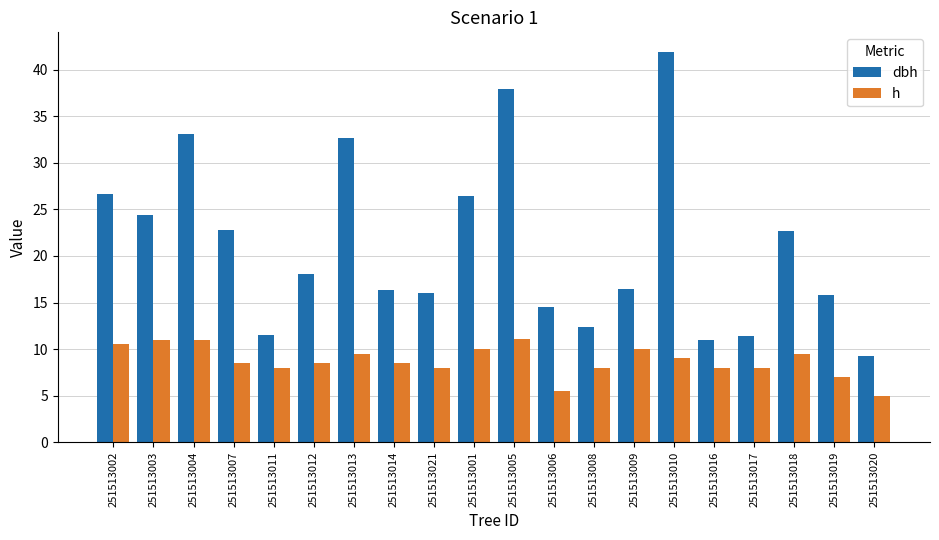

What is the difference between the second highest and minimum values in the h series?

6.0